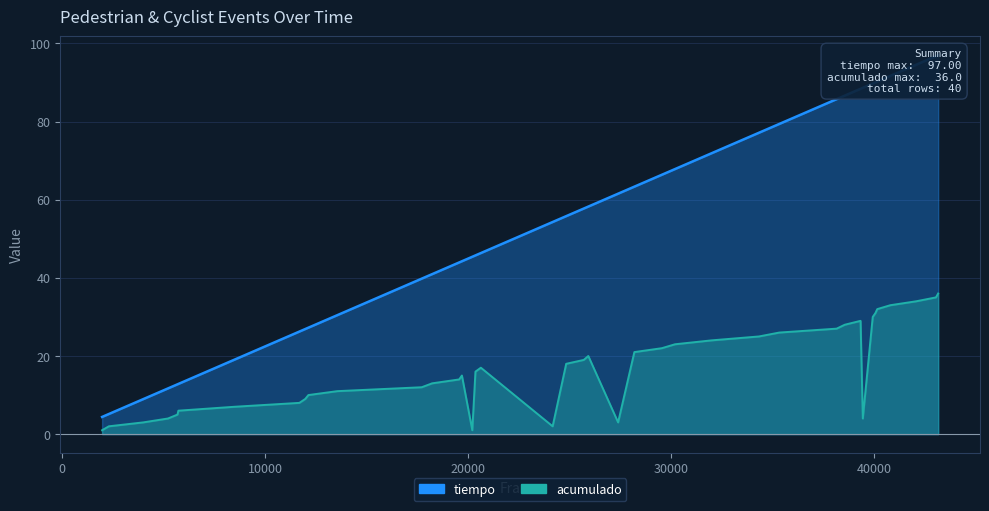

What are all the series names shown in the legend?

tiempo, acumulado